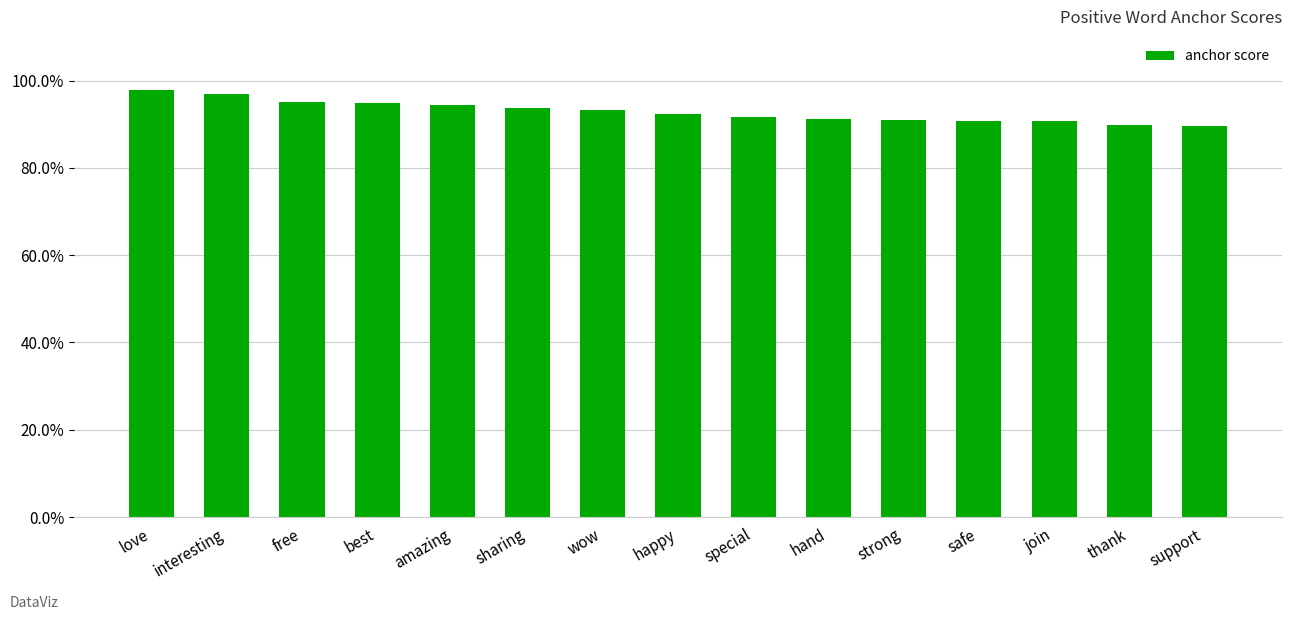

Reading left to right, what are all the values shown in this chart?

love=1.0	interesting=1.0	free=0.9	best=0.9	amazing=0.9	sharing=0.9	wow=0.9	happy=0.9	special=0.9	hand=0.9	strong=0.9	safe=0.9	join=0.9	thank=0.9	support=0.9